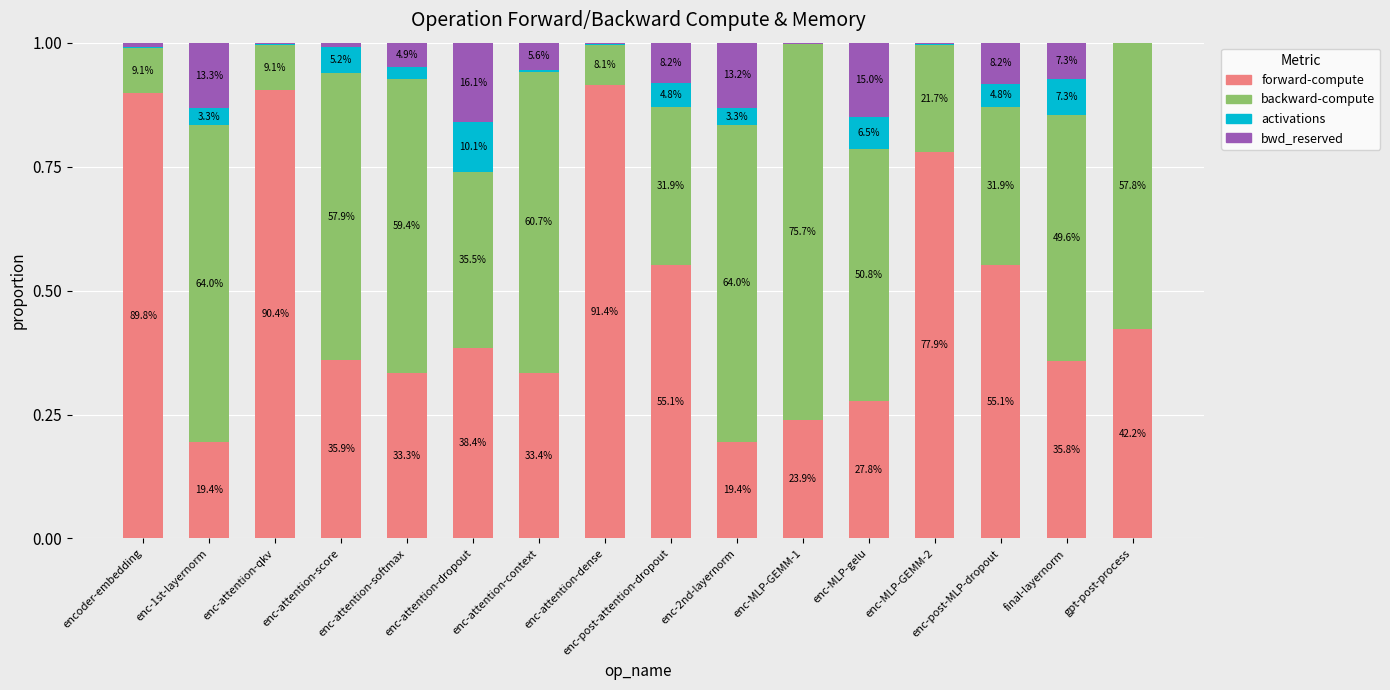

What are all the series names shown in the legend?

forward-compute, backward-compute, activations, bwd_reserved